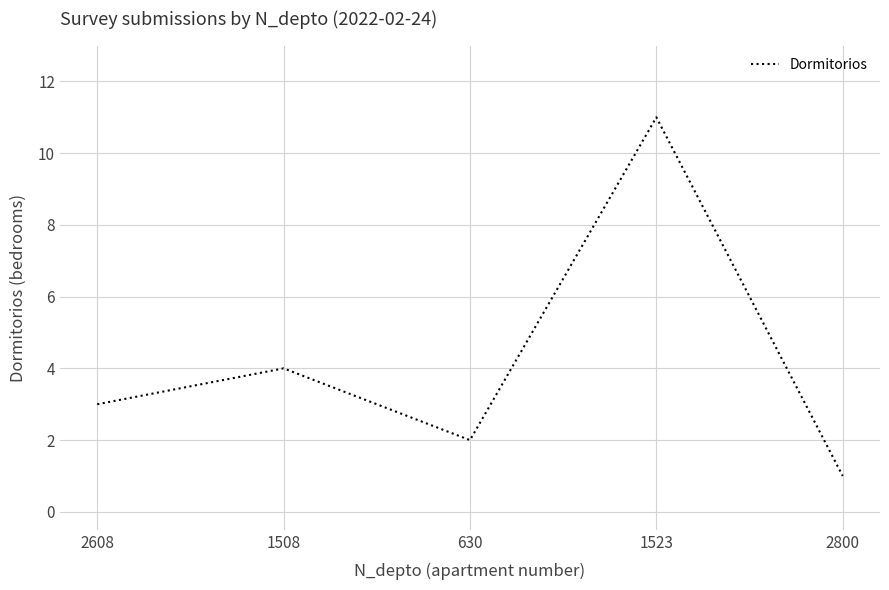

At which category does the data reach its first local valley?

630